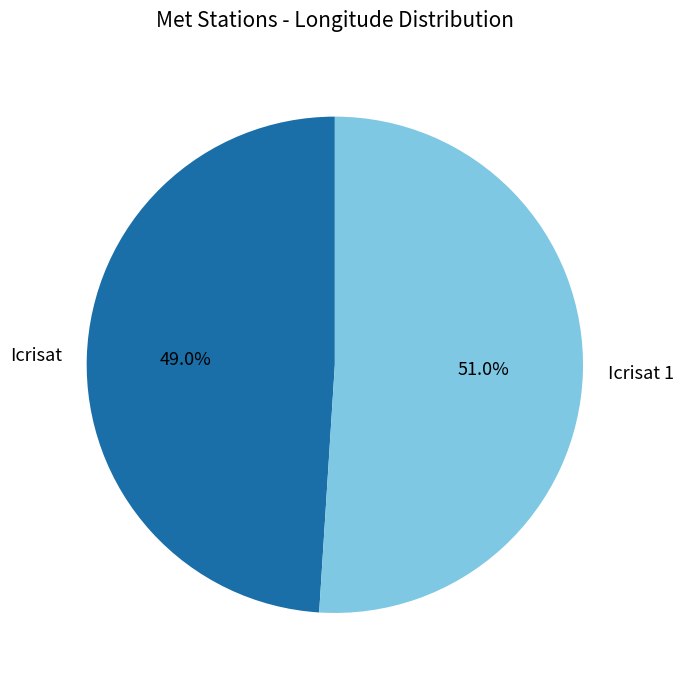

How many segments does this pie chart have?

2